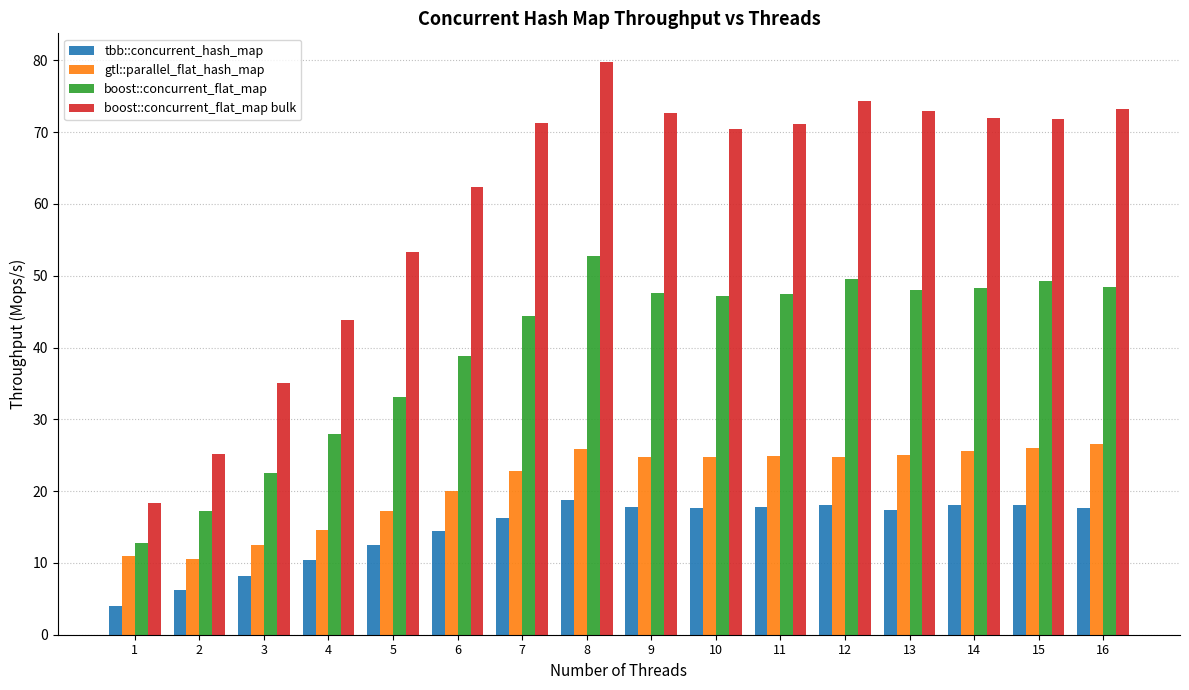

What is the value of the boost::concurrent_flat_map bulk bar at the 2nd from the left?

25.2